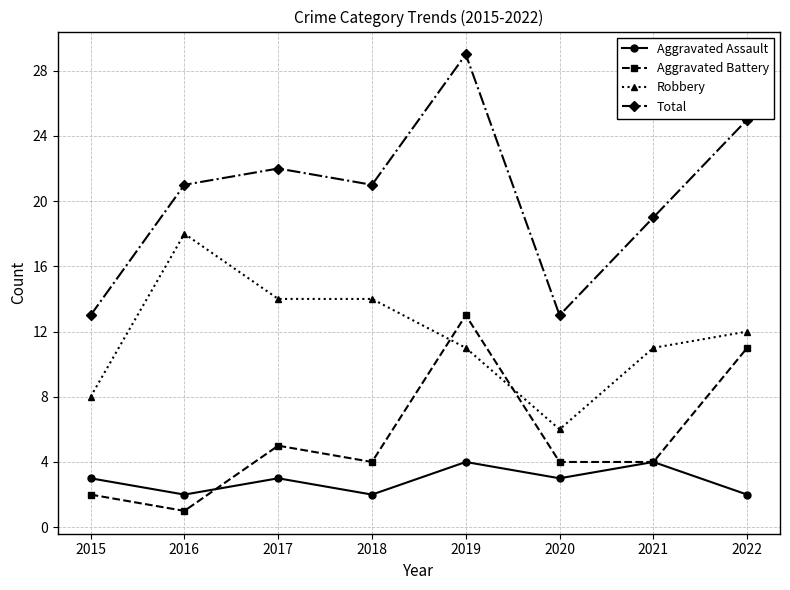

At which category is the sum across all series the highest?

2019